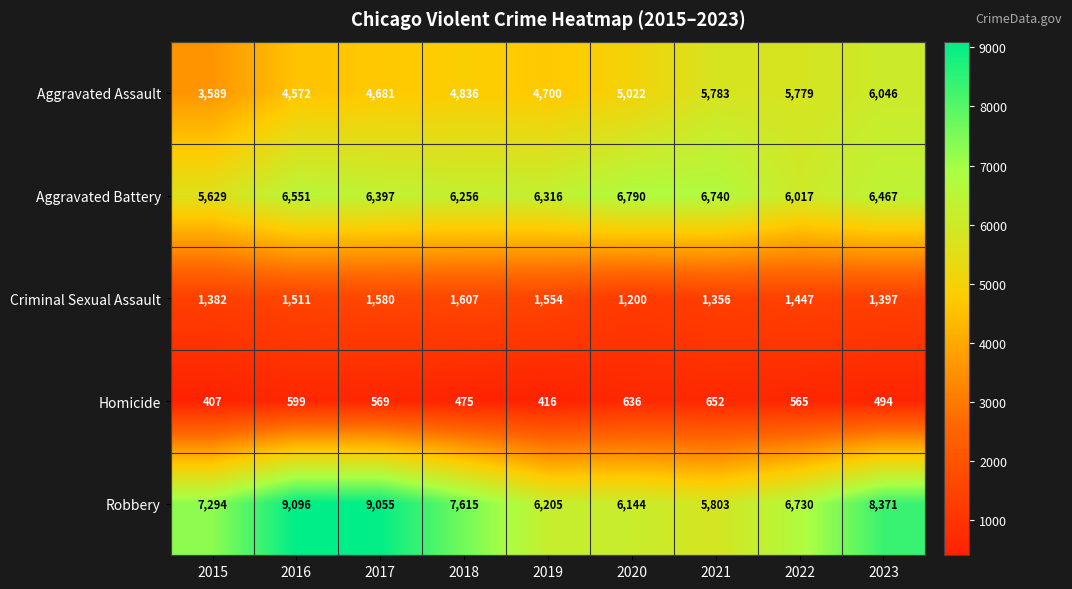

What value does the Homicide series have at 2020, to the nearest 5?

635